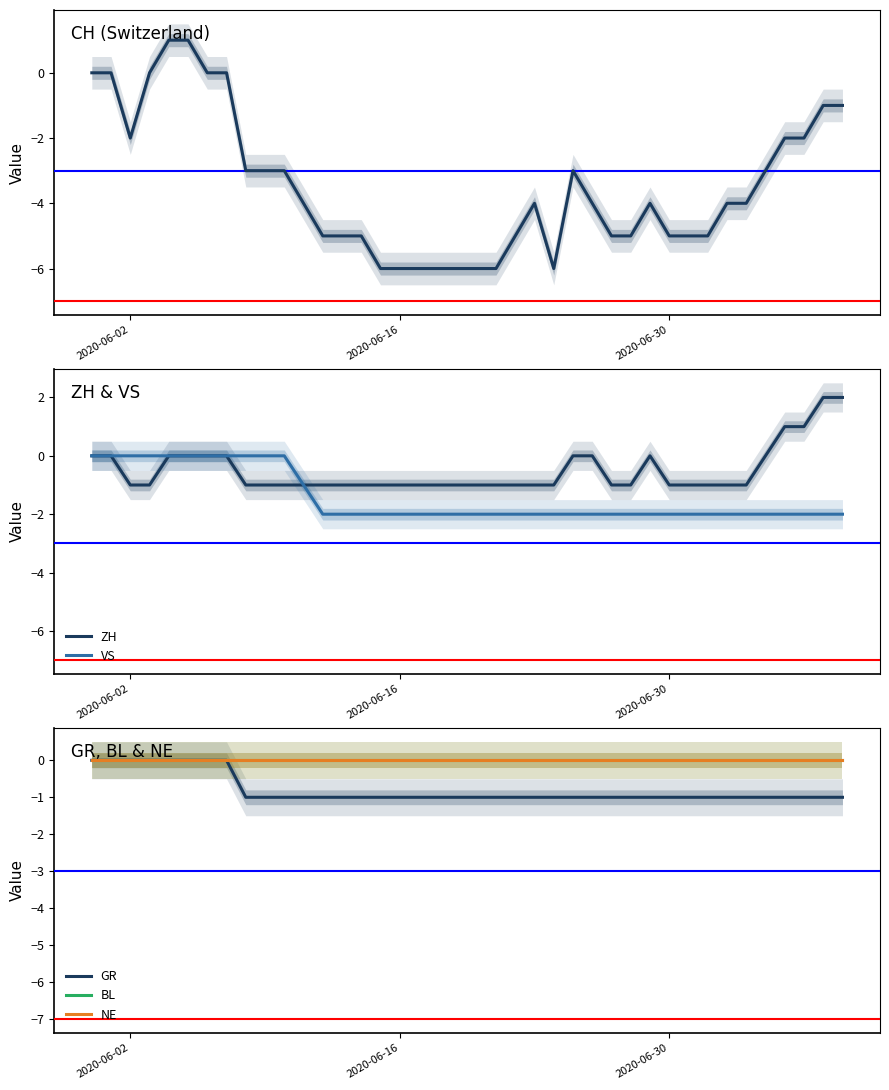

True or false: ZH has a value of -1 at 2020-06-30.

True